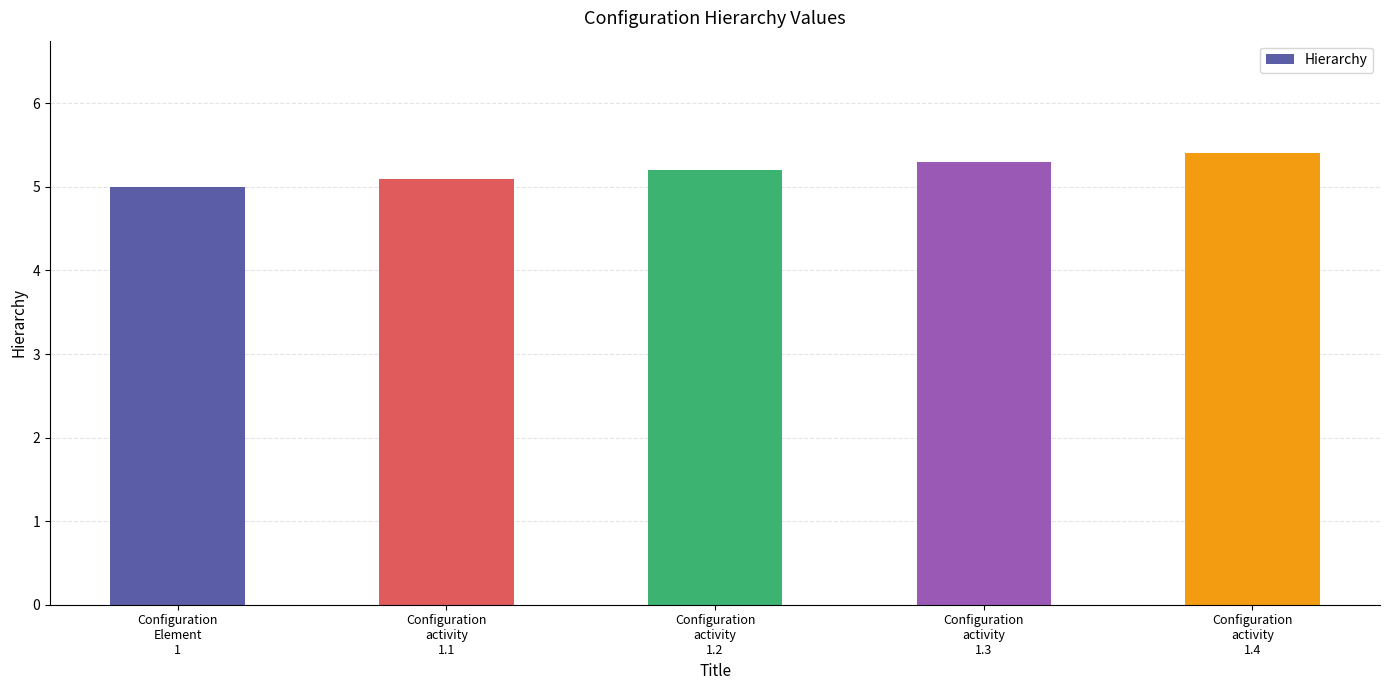

What is the difference between the values at Configuration
activity
1.1 and Configuration
Element
1?

0.1